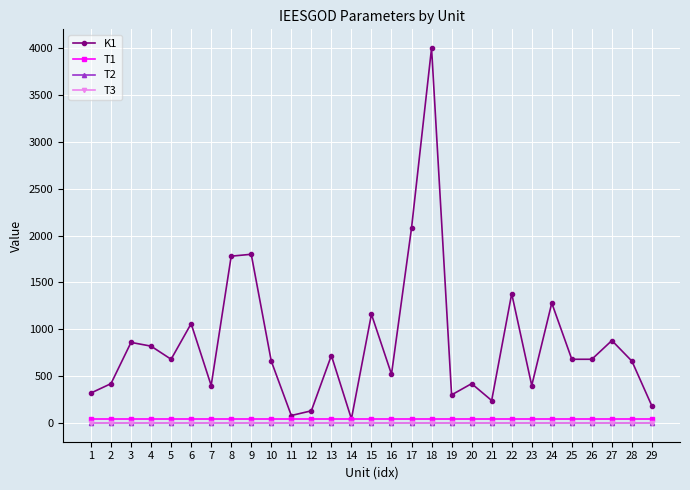

What is the maximum value shown in the chart?

4000.0